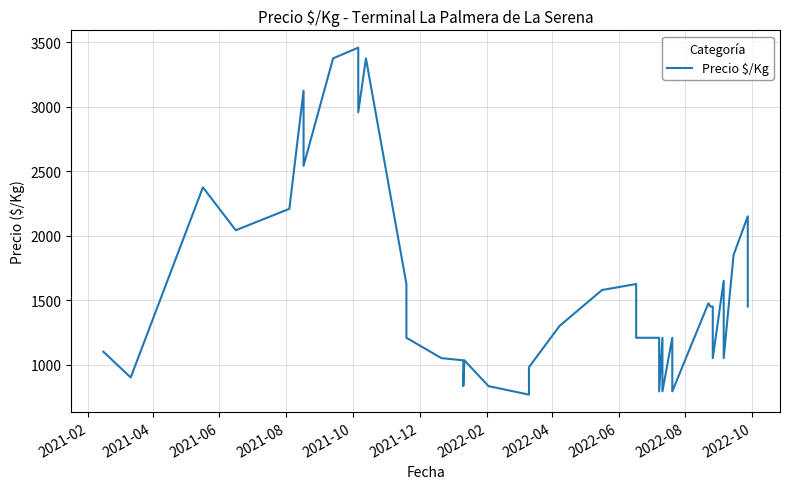

What is the value of the 39th point from the left?

2150